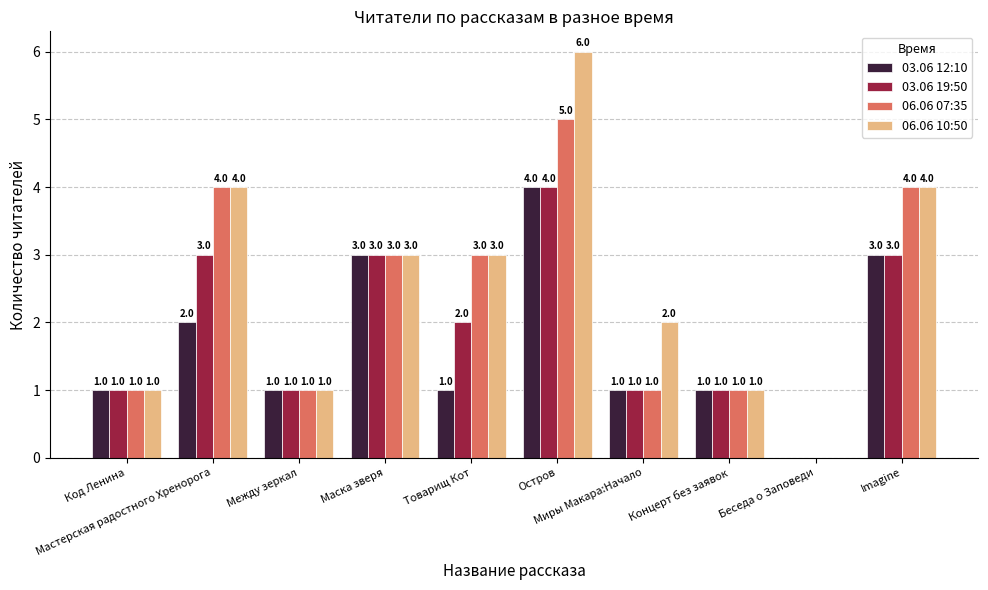

How many 03.06 19:50 values are between 1 and 3?

8